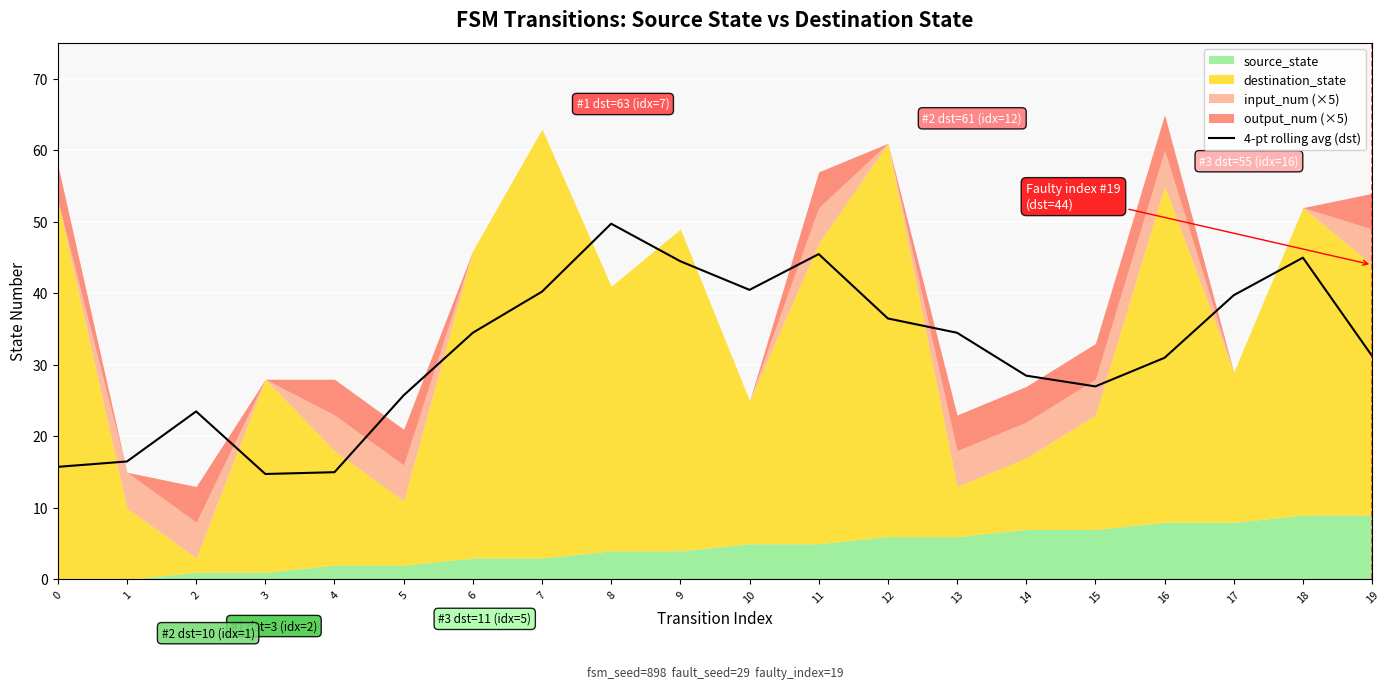

Which category has the highest value in the 4-pt rolling avg (dst) series?

8